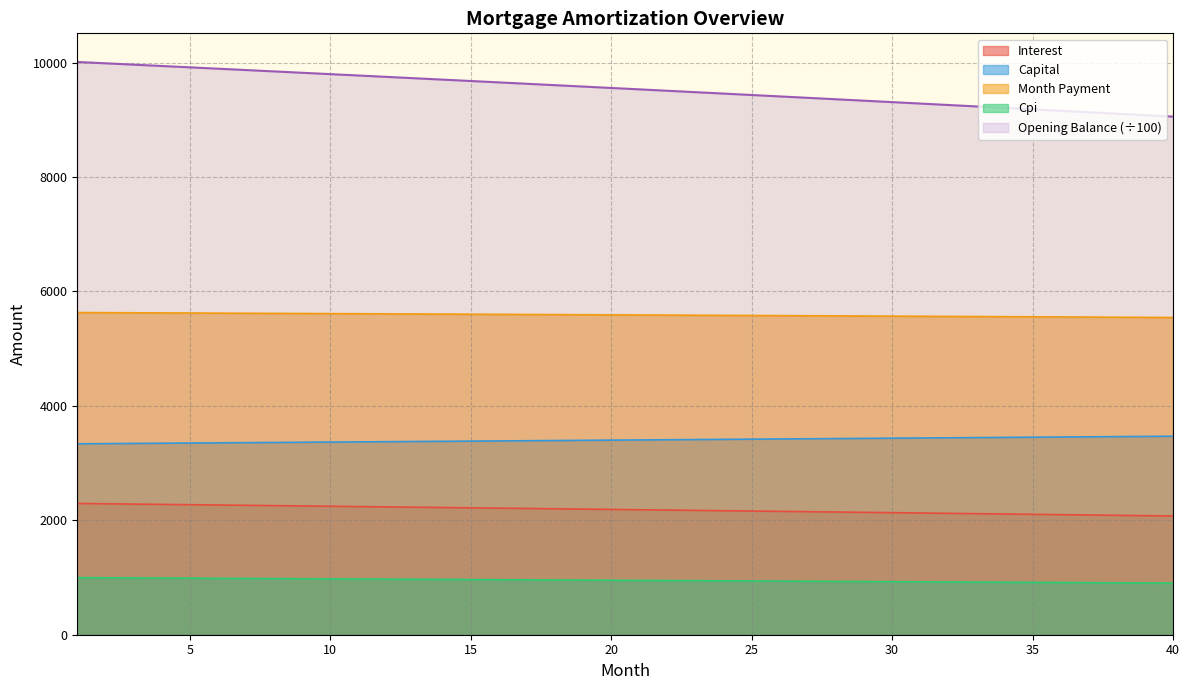

Which series has the widest spread of values?

Opening Balance (÷100)